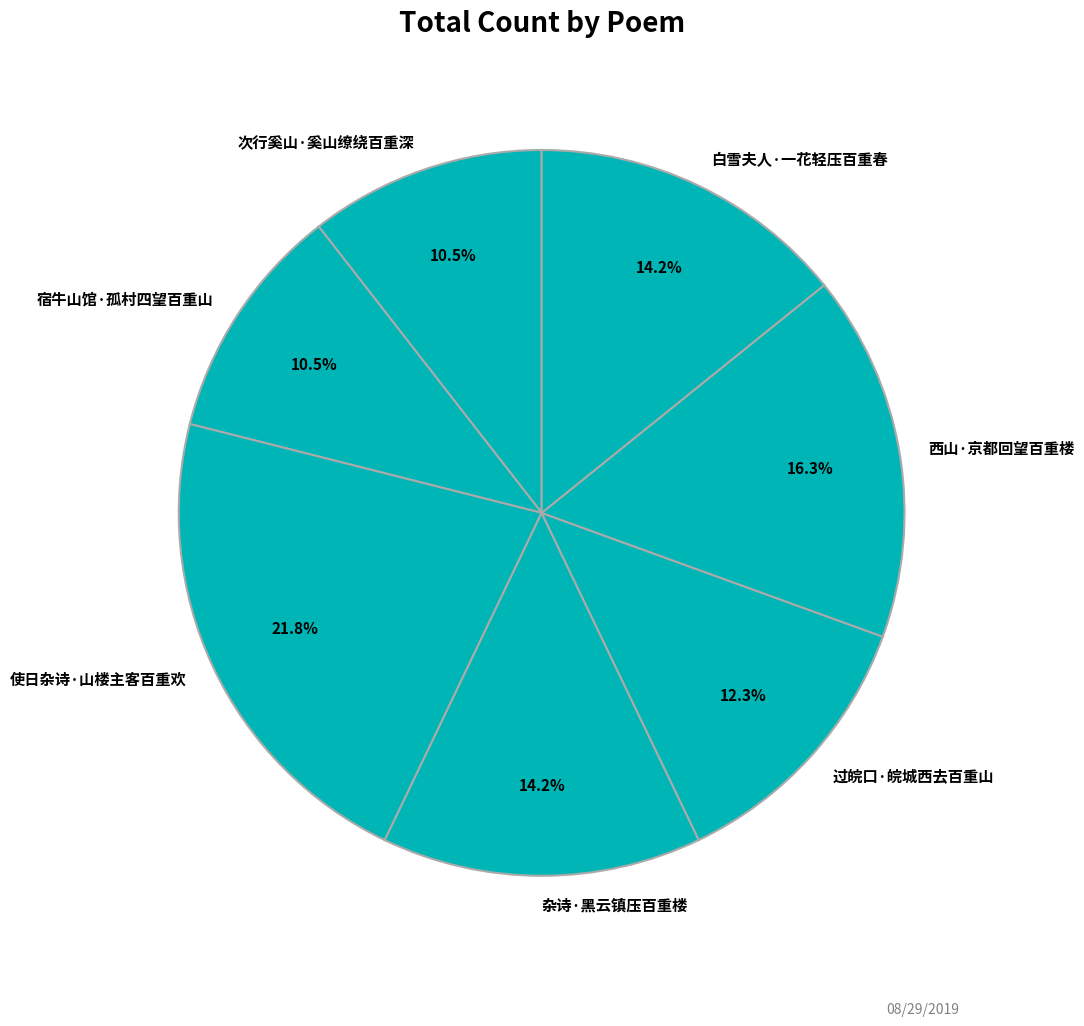

What is the total percentage of 杂诗·黑云镇压百重楼 and 使日杂诗·山楼主客百重欢?

36.1%